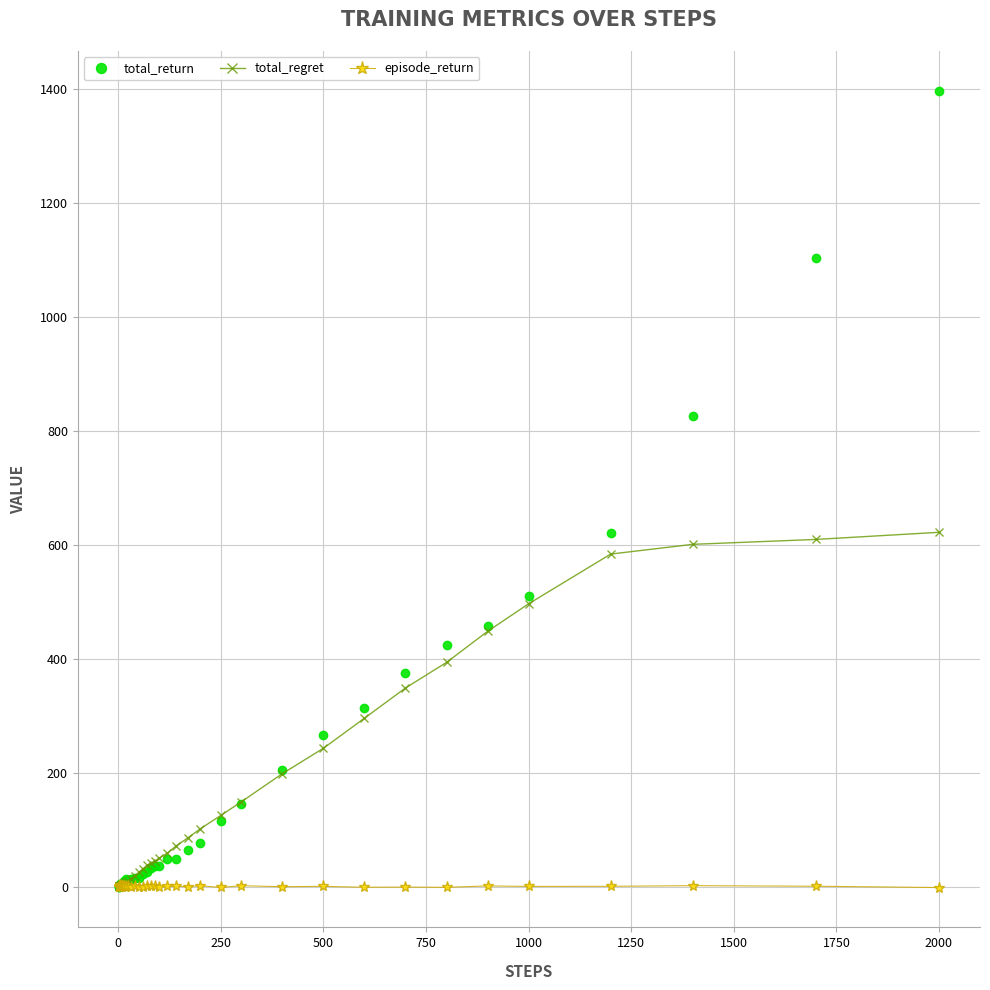

True or false: episode_return has more than 1 points higher than both neighbors.

True